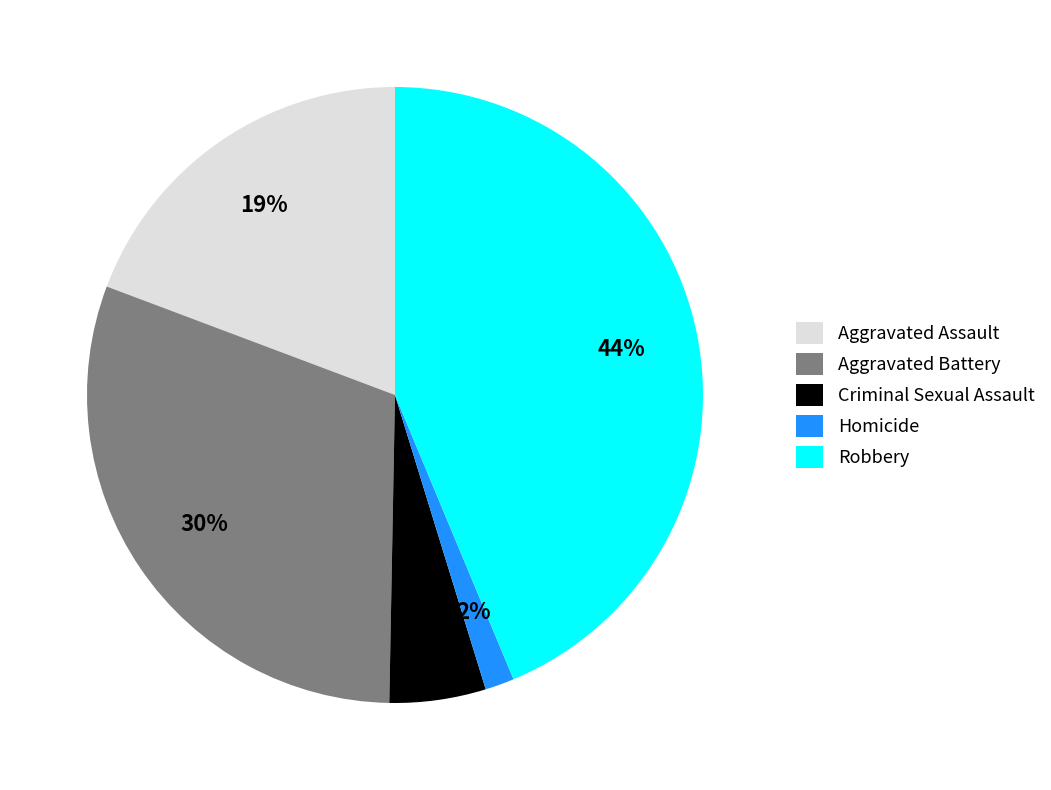

Is Aggravated Battery the majority of the pie?

No